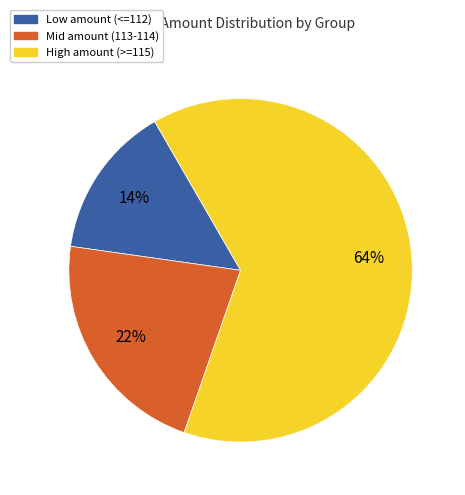

To the nearest percent, what is the average slice percentage?

33%